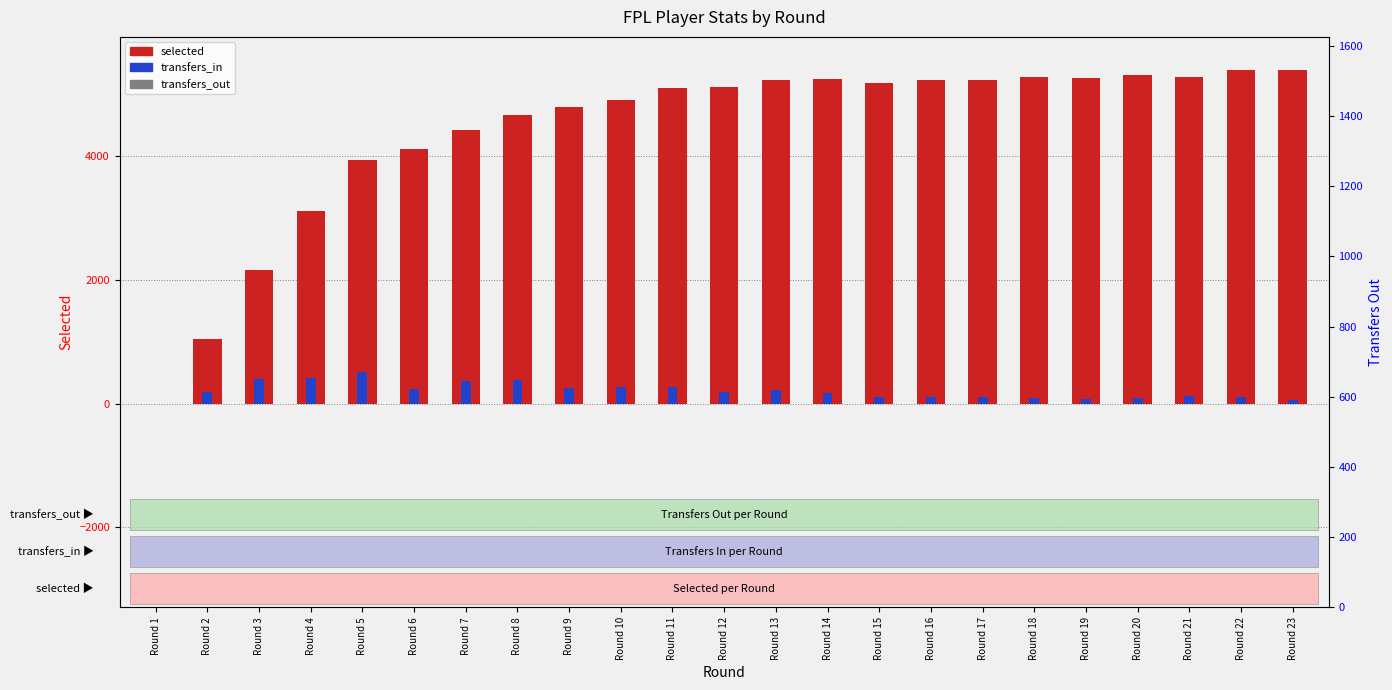

The value of transfers_in at Round 11 is 271. True or false?

True